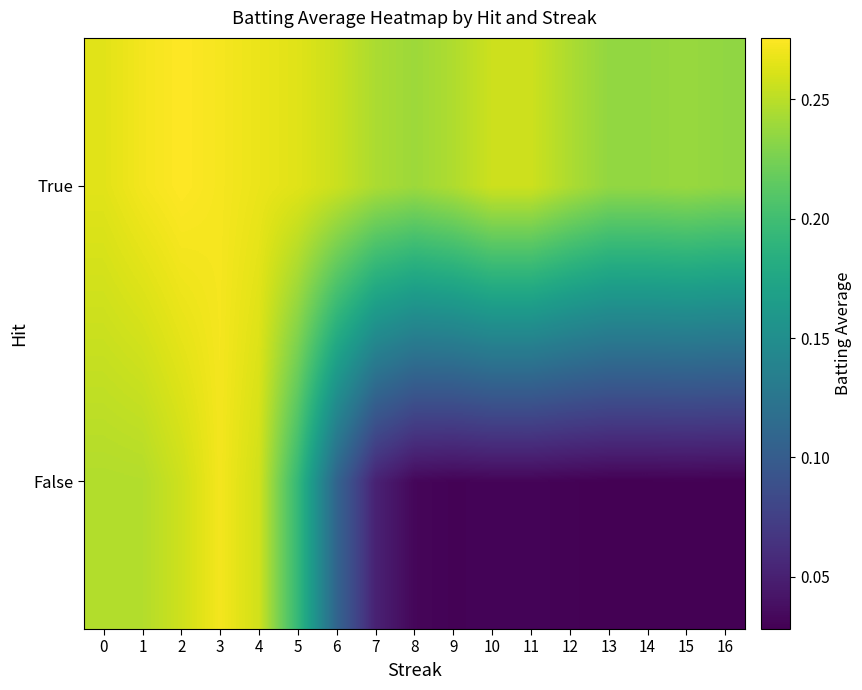

Between 9 and 12, which is larger?

9